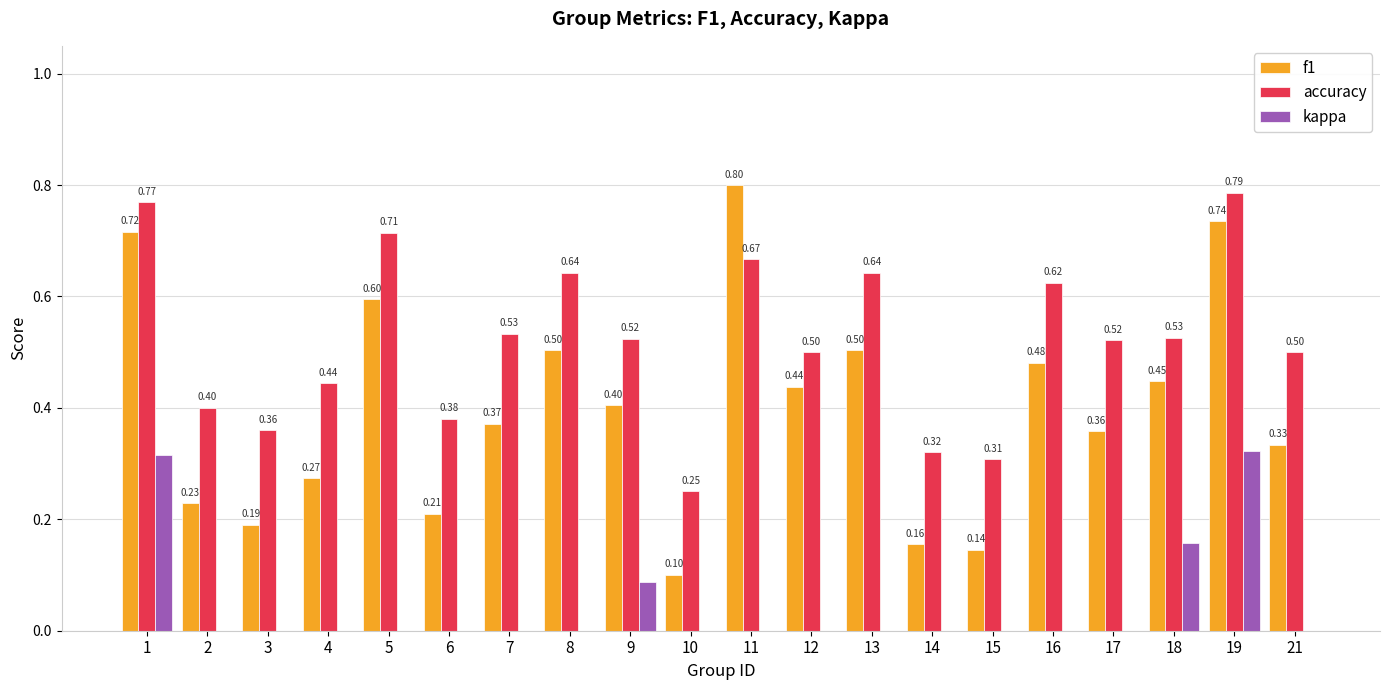

At which category is the sum across all series the highest?

19